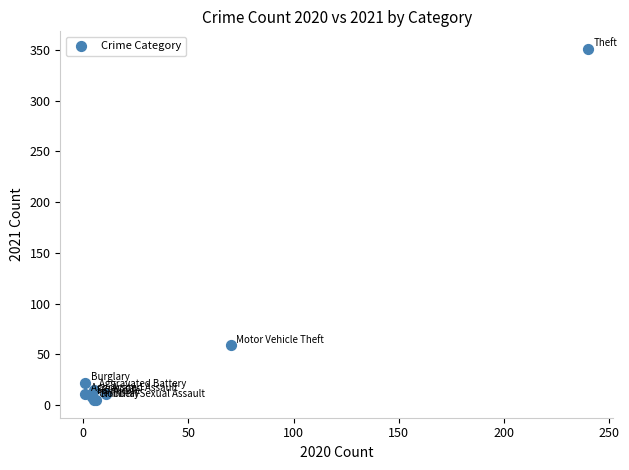

What Y value in the scatter plot is closest to 178?

59